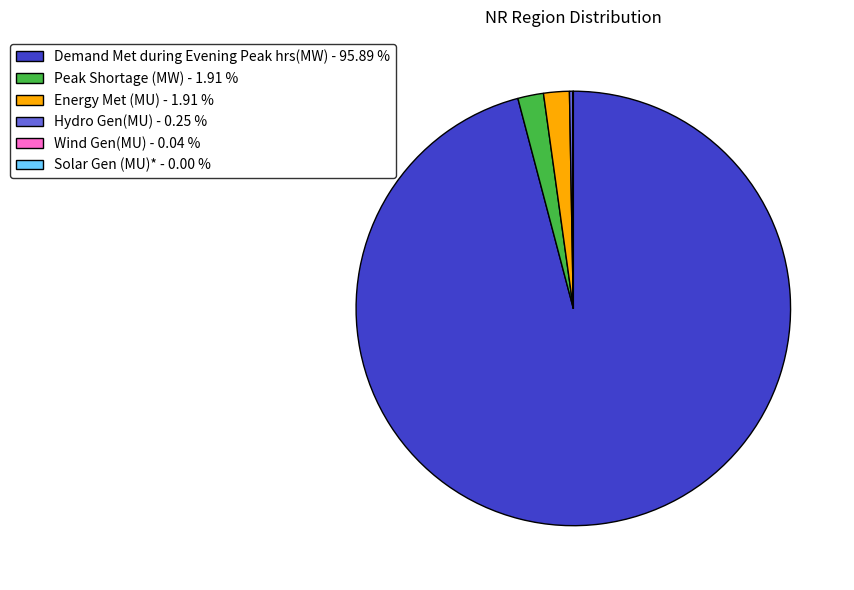

Which has a higher value, Peak Shortage (MW) - 1.91 % or Demand Met during Evening Peak hrs(MW) - 95.89 %?

Demand Met during Evening Peak hrs(MW) - 95.89 %